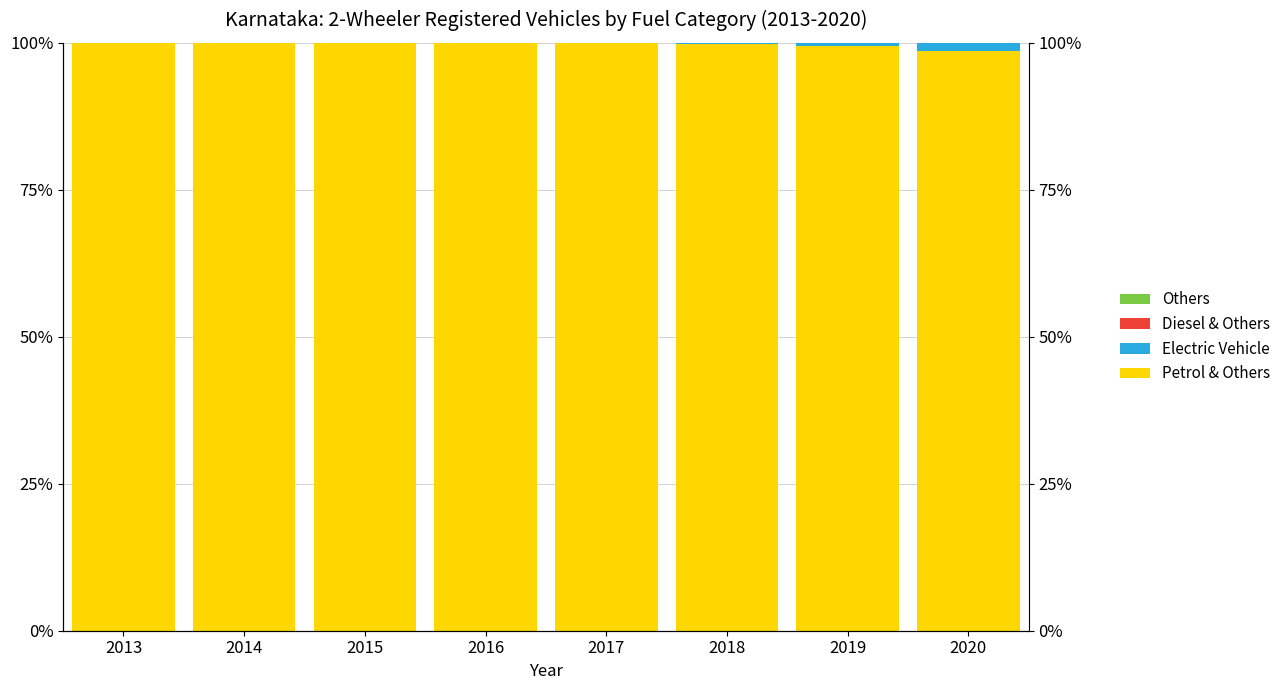

At how many categories does at least one series exceed 73?

8